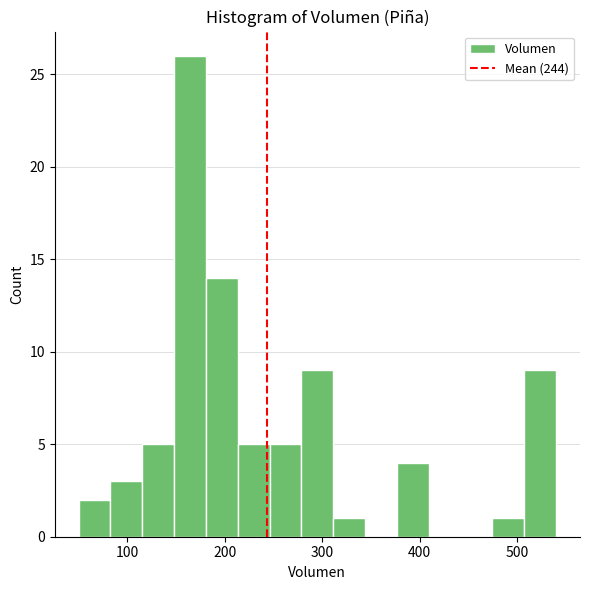

Around what value on the x-axis is the tallest bar? Give the approximate position of its centre, as read against the axis.

160